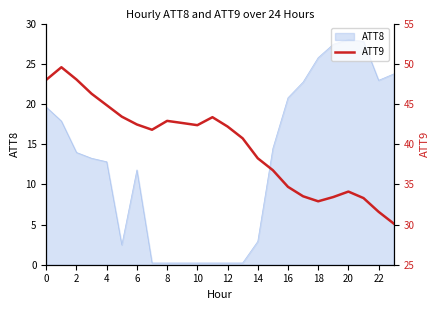

What value does the data have at 15?

36.8